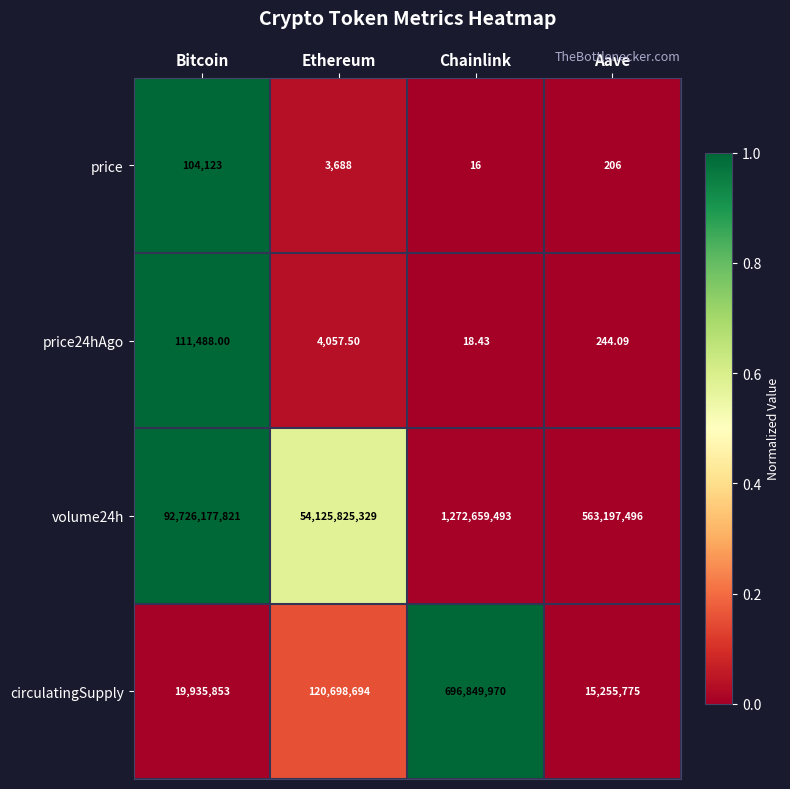

Which category has the highest value in the price series?

Bitcoin